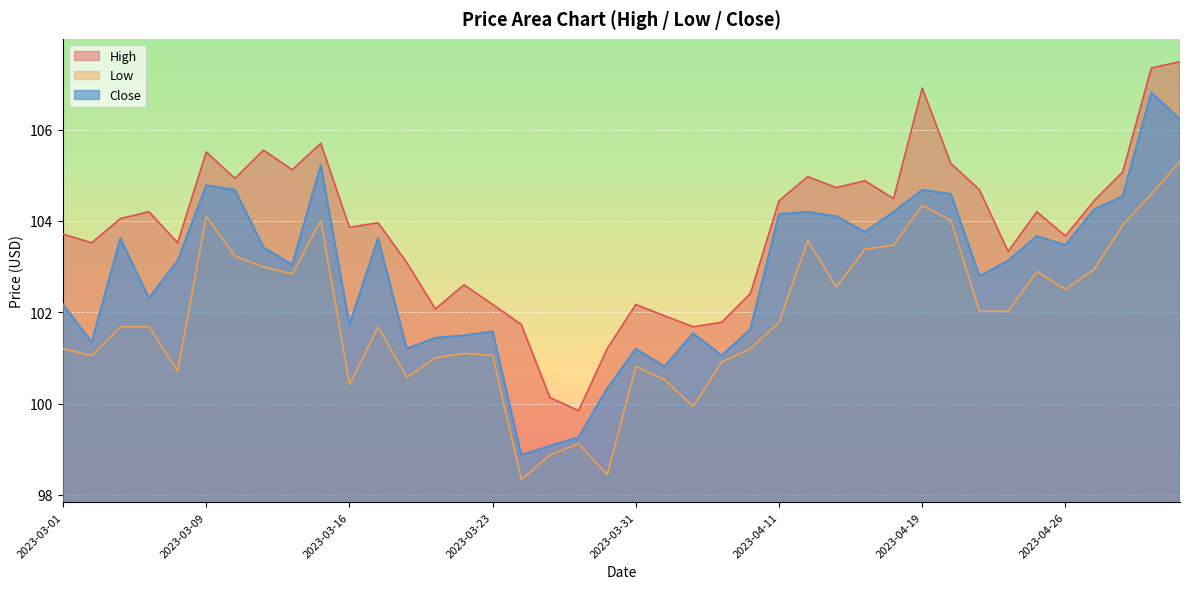

What is the approximate value of High at 2023-04-03?

101.9